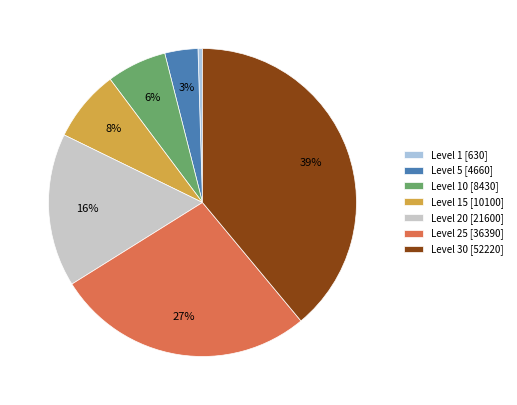

Is the sum of Level 30 [52220] and Level 1 [630] greater than half?

No